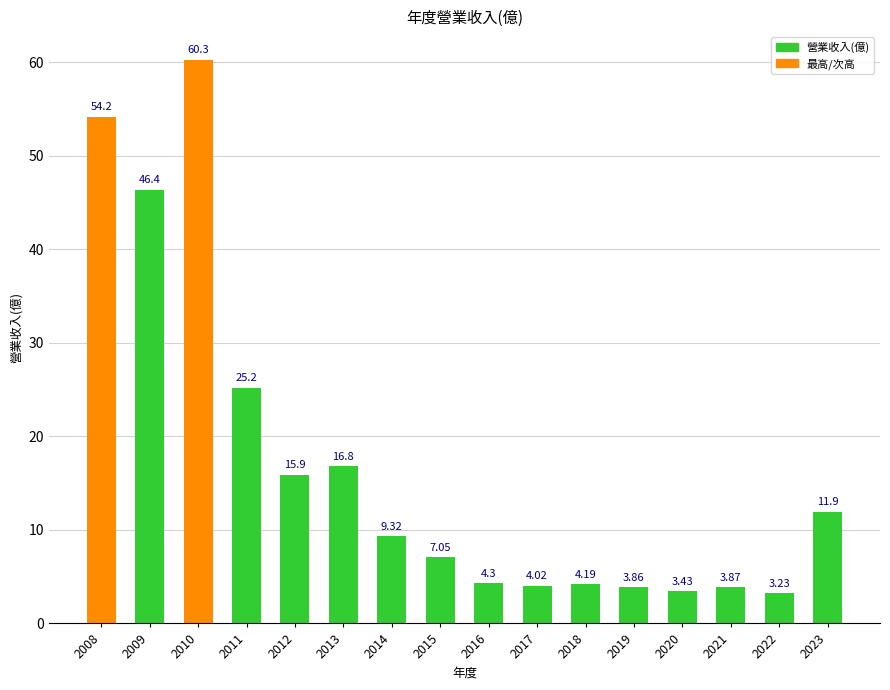

The chart shows a value of 12.6 at 2009. True or false?

False